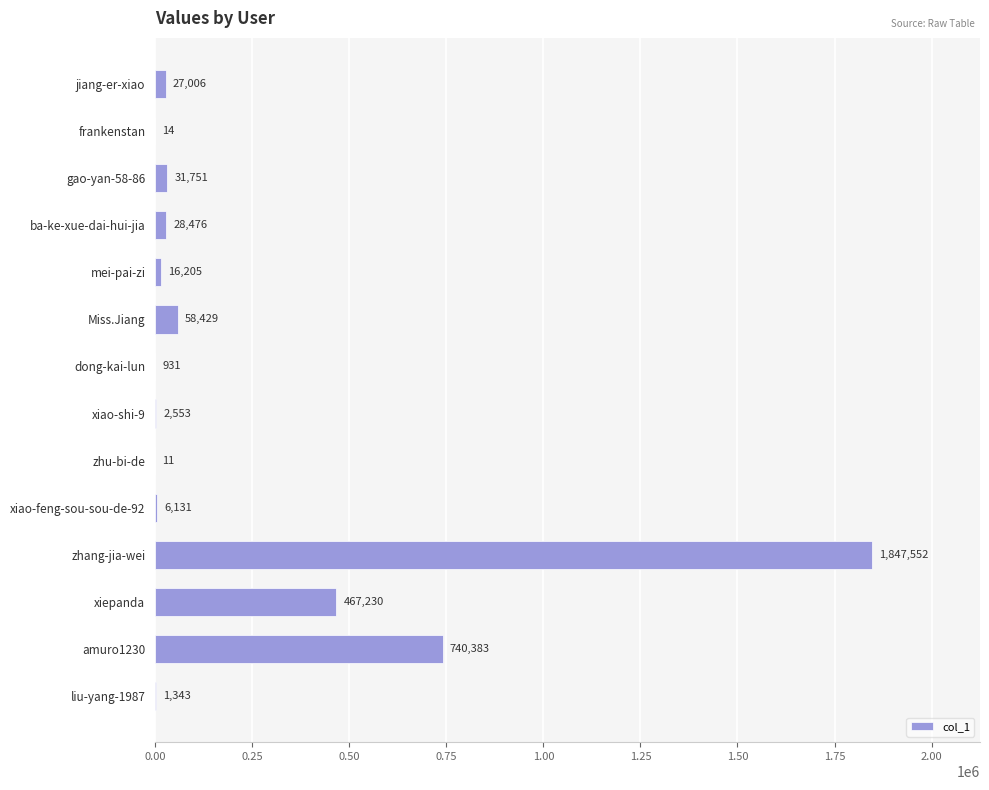

Are the bars horizontal?

Yes